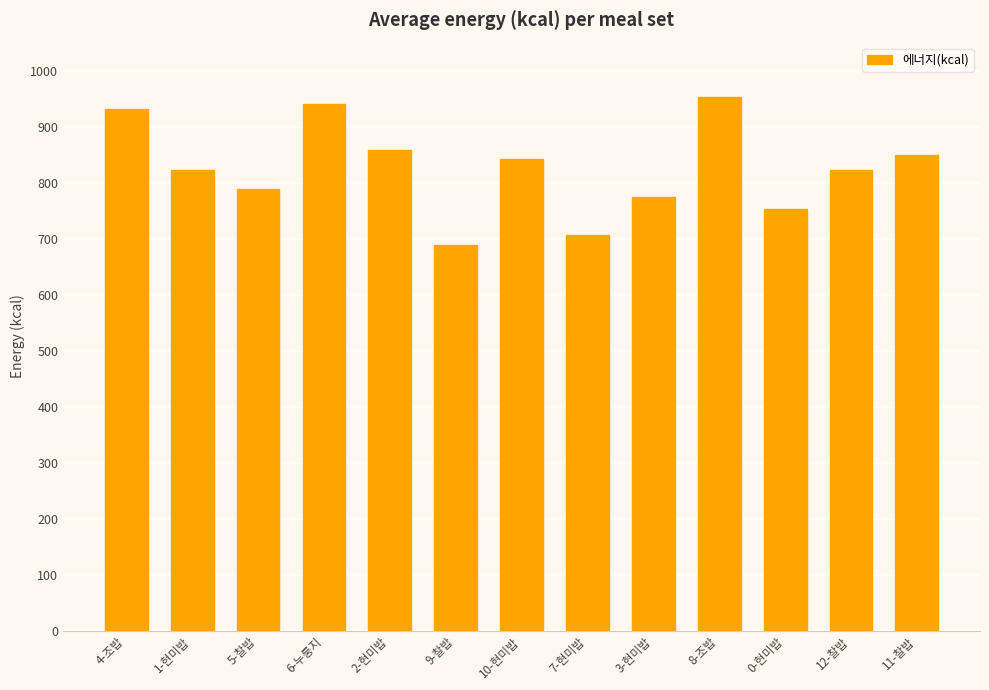

What is the average value?

825.1